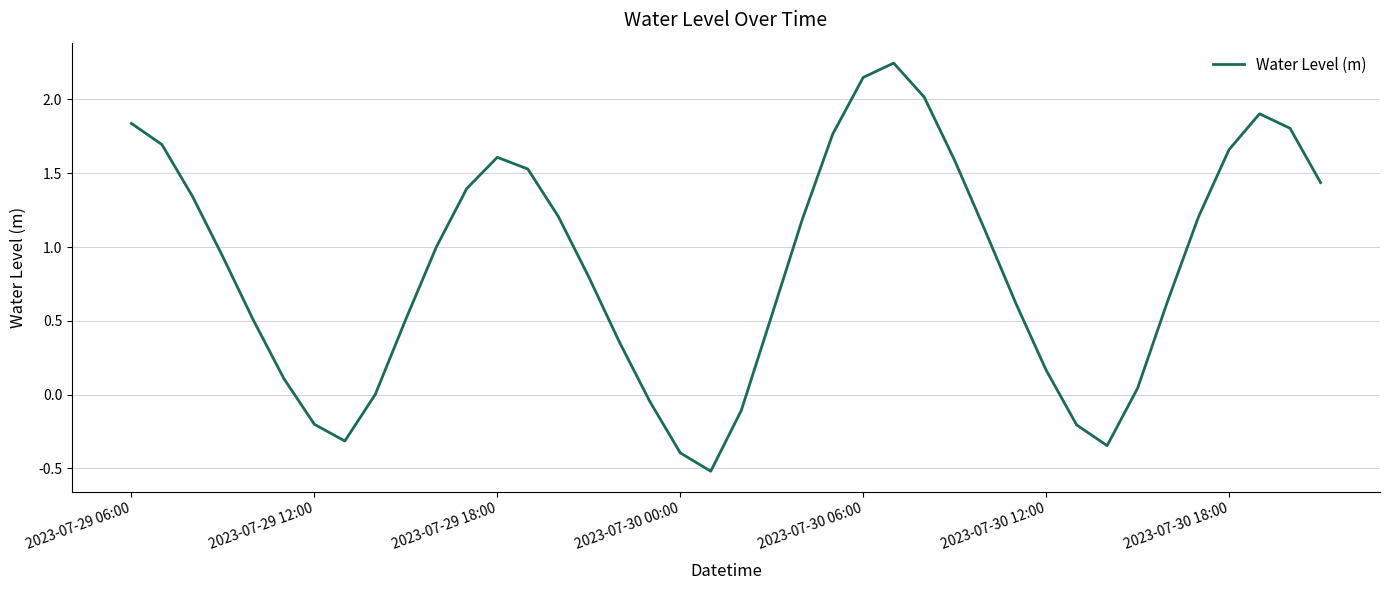

What is the smallest value displayed?

-0.5